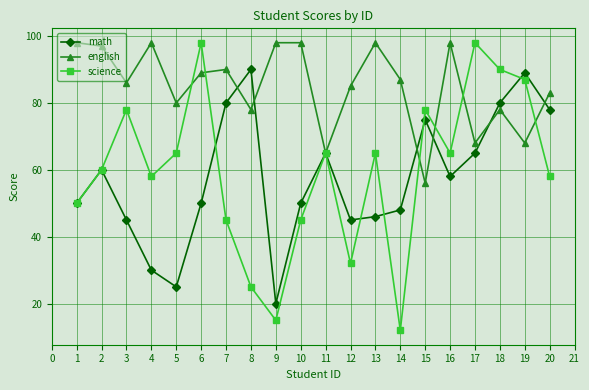

What is the total value across all series at 4?

186